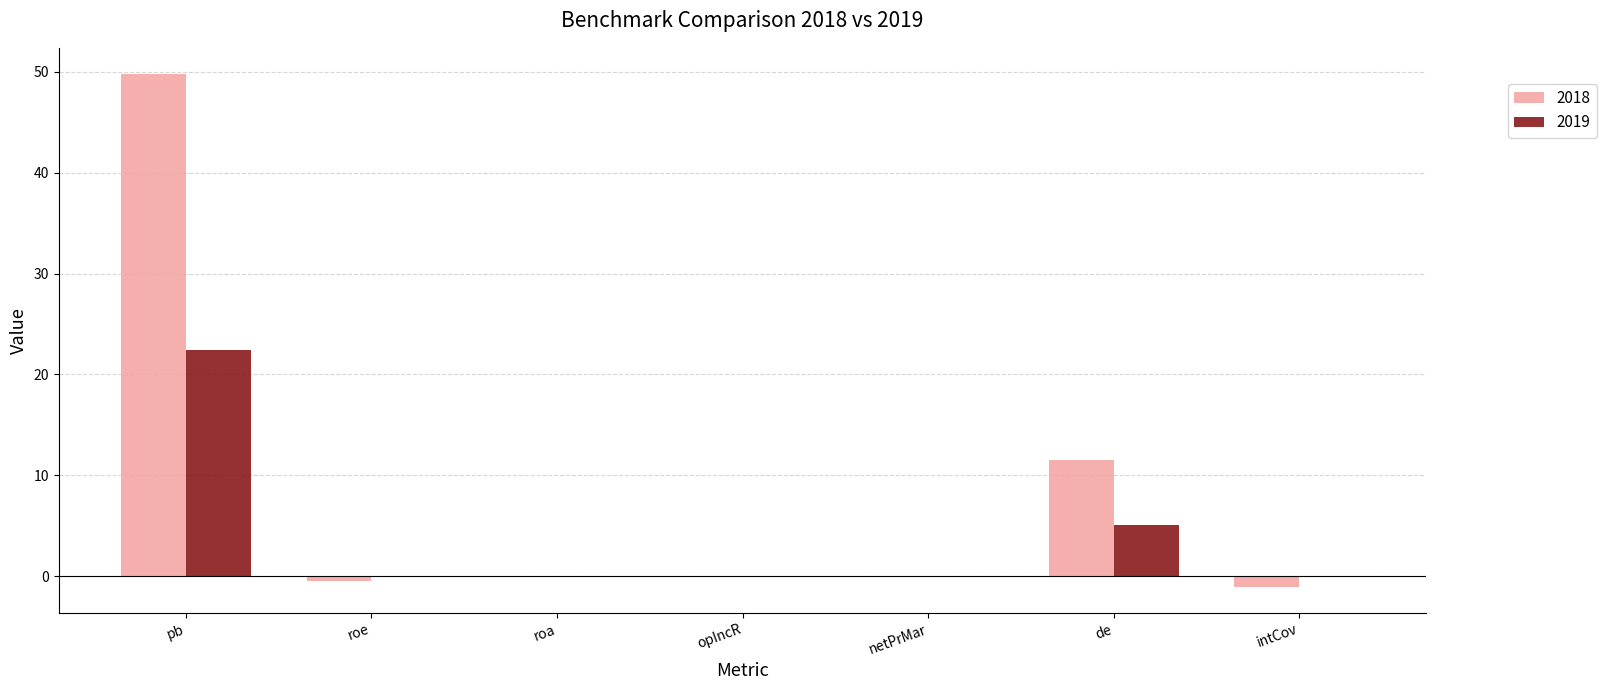

What is the sum of all 2019 values?

27.4